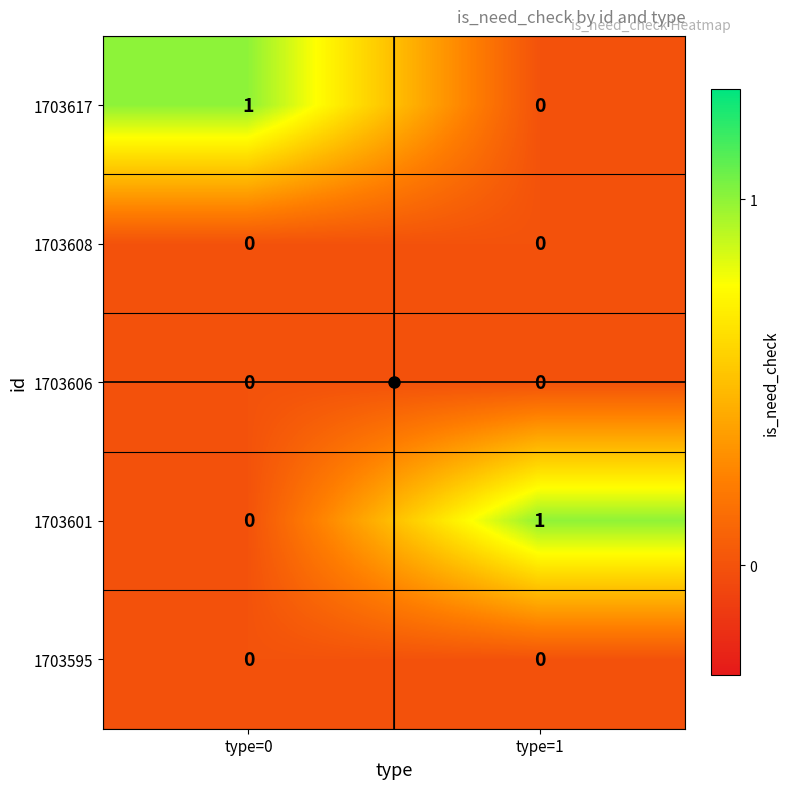

How many data points in 1703617 are less than 1?

1